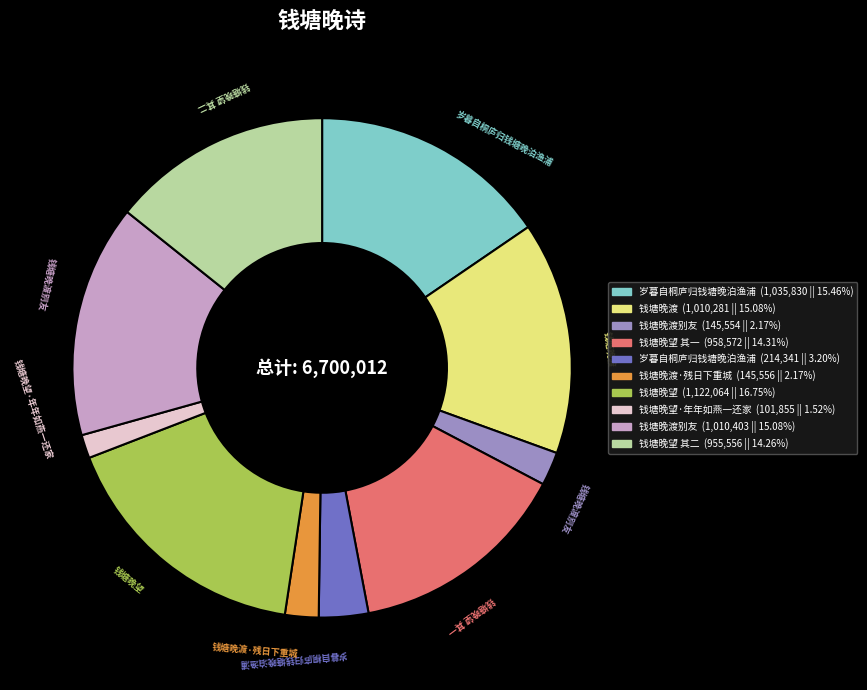

Does any single category account for the majority?

No